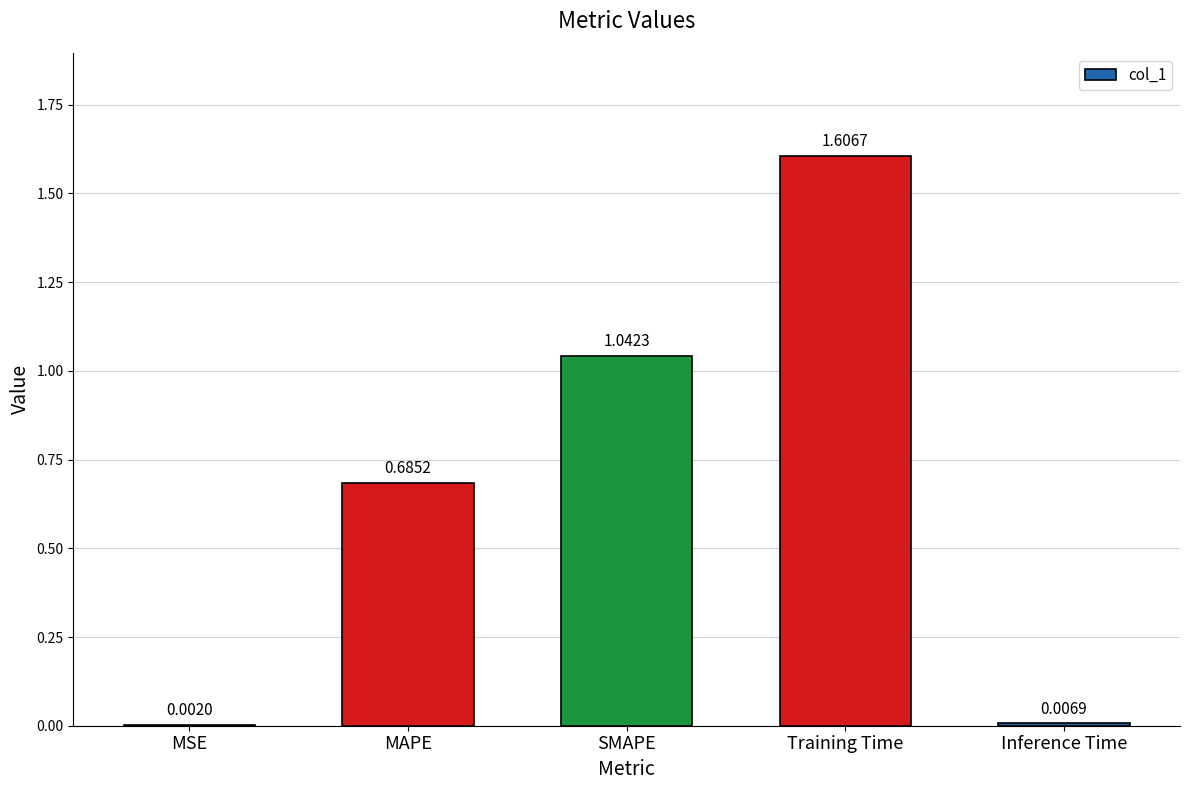

What is the sum of the values at Training Time and Inference Time?

1.6